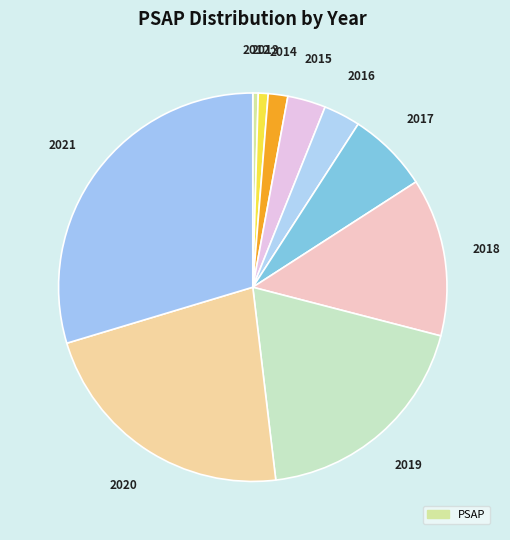

Which slice is the largest?

2021